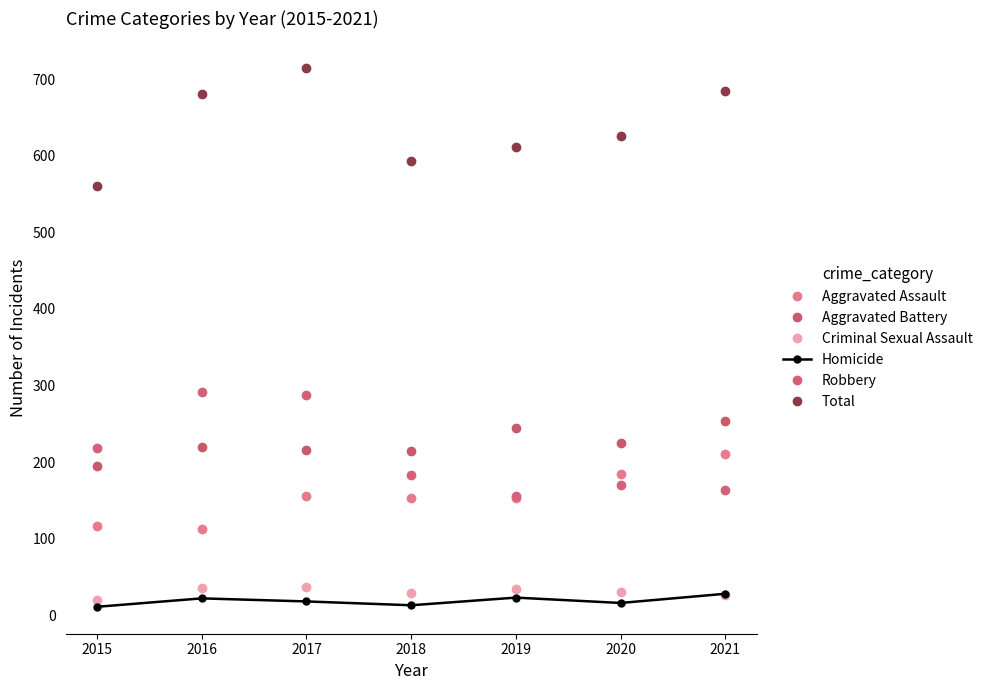

How many lines are shown in the chart?

6